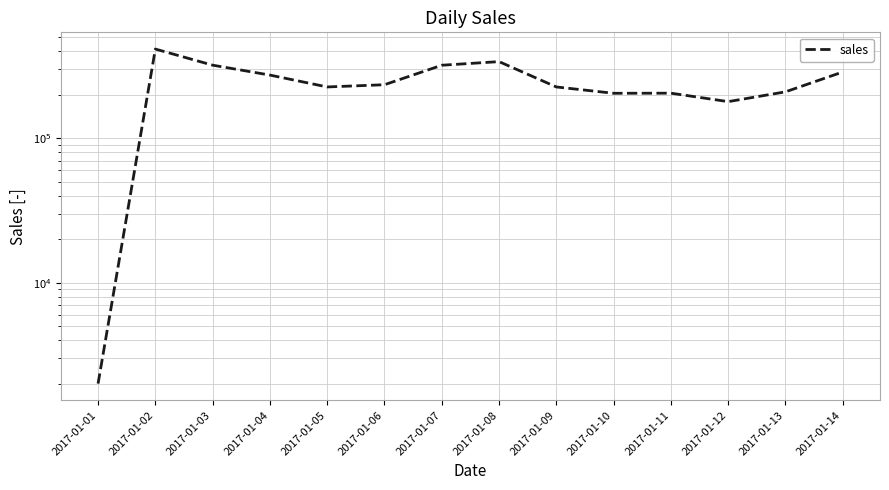

Between 2017-01-02 and 2017-01-03, which is larger?

2017-01-02